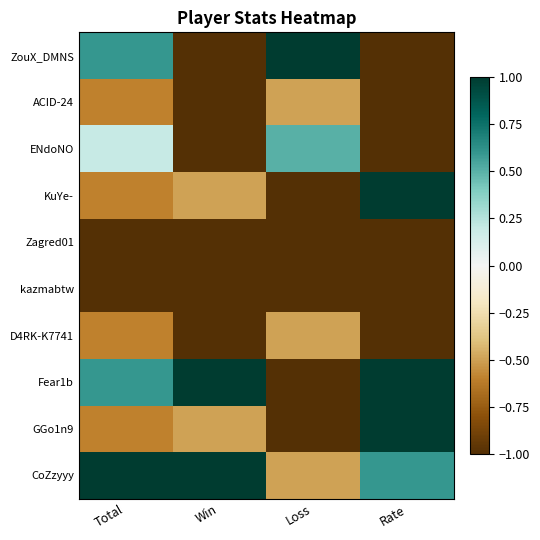

Which series has the largest range (max minus min)?

ZouX_DMNS